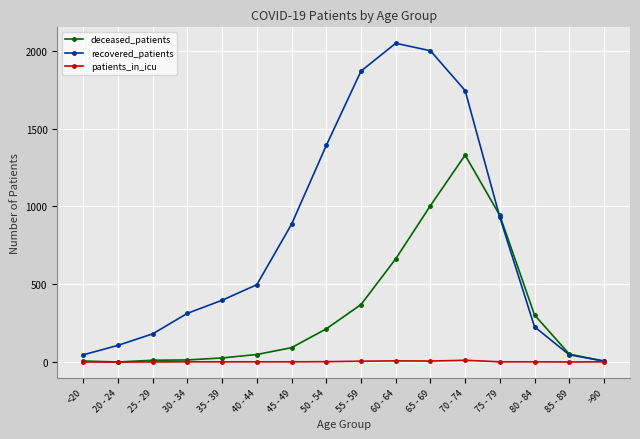

Is the value of deceased_patients at <20 greater than the value of recovered_patients at 70 - 74?

No